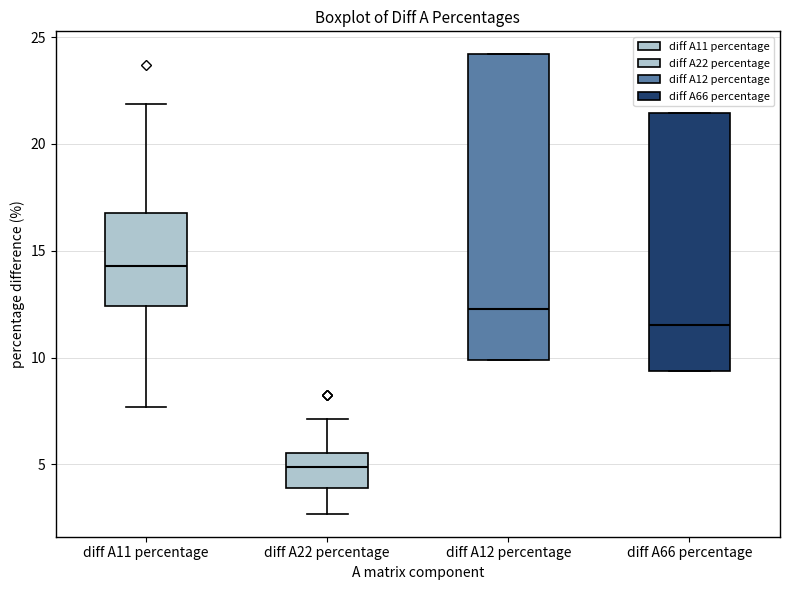

Which box is the tallest, from its lower edge to its upper edge?

diff A12 percentage